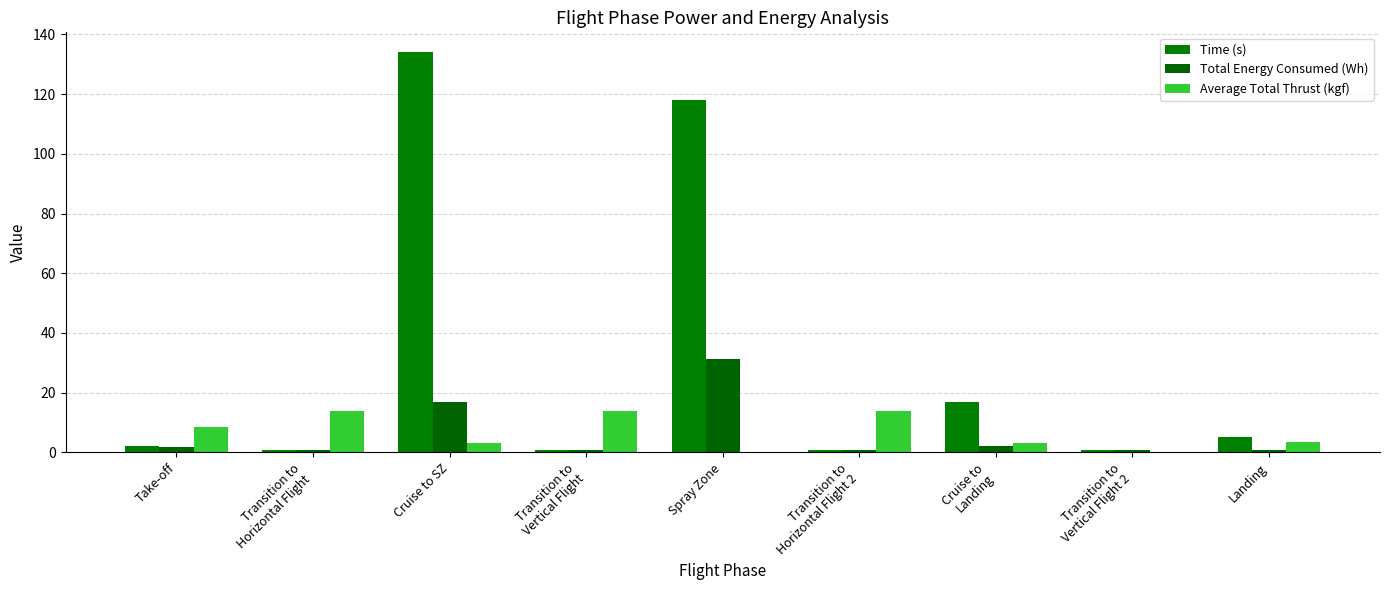

Count the number of data series in this chart.

3